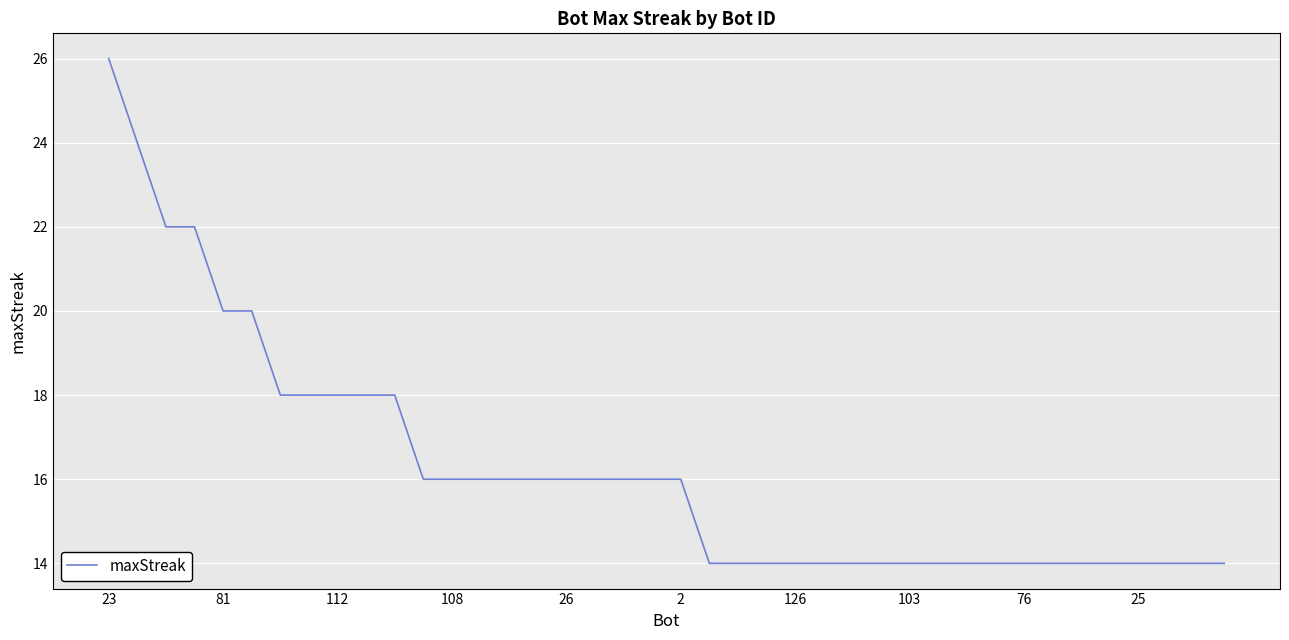

What is the difference between the maximum and minimum values?

12